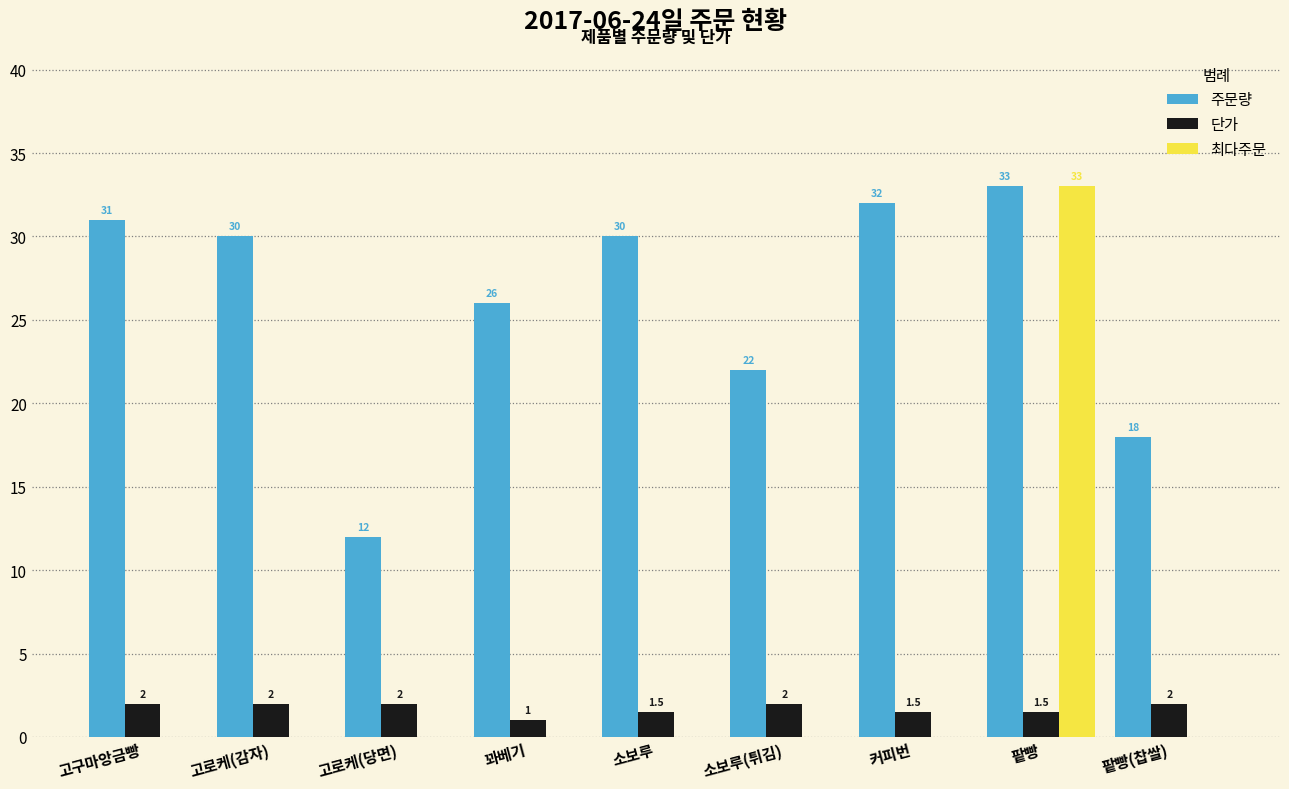

At which category does the chart reach its peak across all series?

팥빵